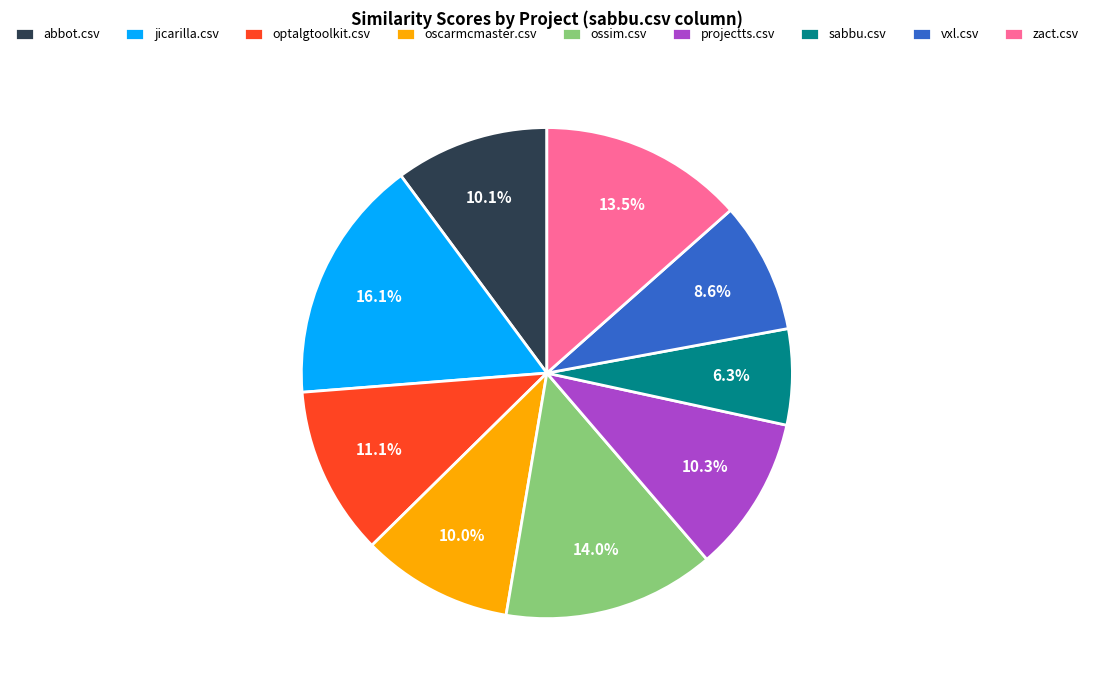

Is there any slice that represents more than half of the pie?

No